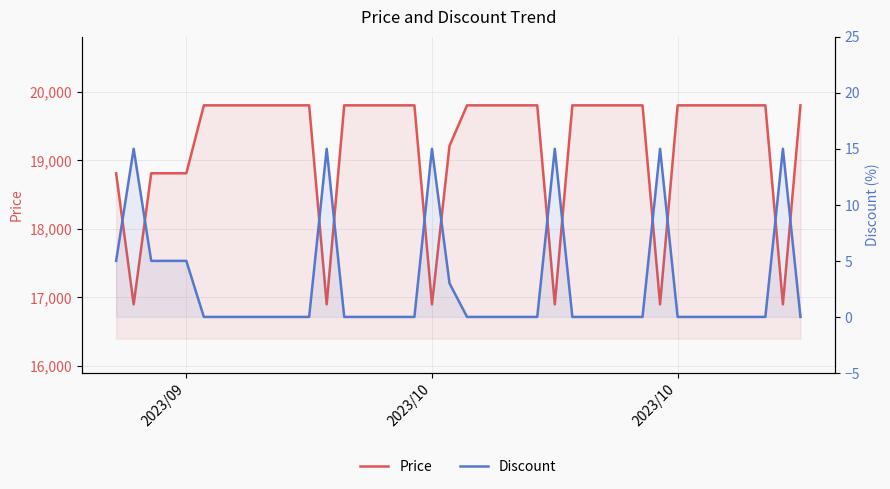

Count the Price values in the range 19210 to 19800.

30